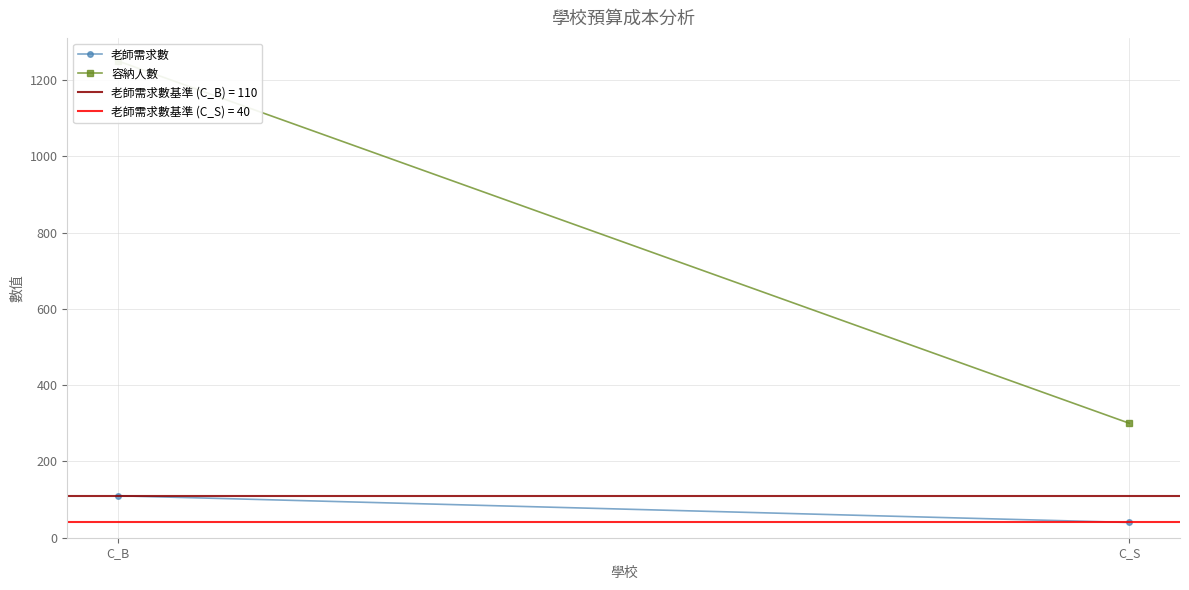

What is the smallest value displayed?

40